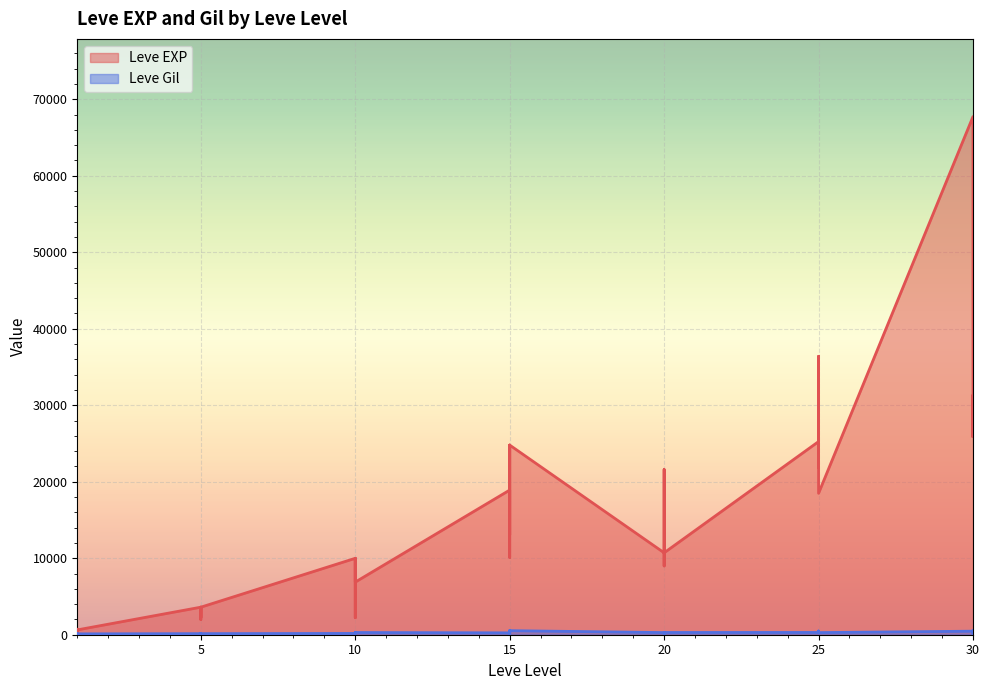

Rank the series by their average value, from lowest to highest.

Leve Gil, Leve EXP